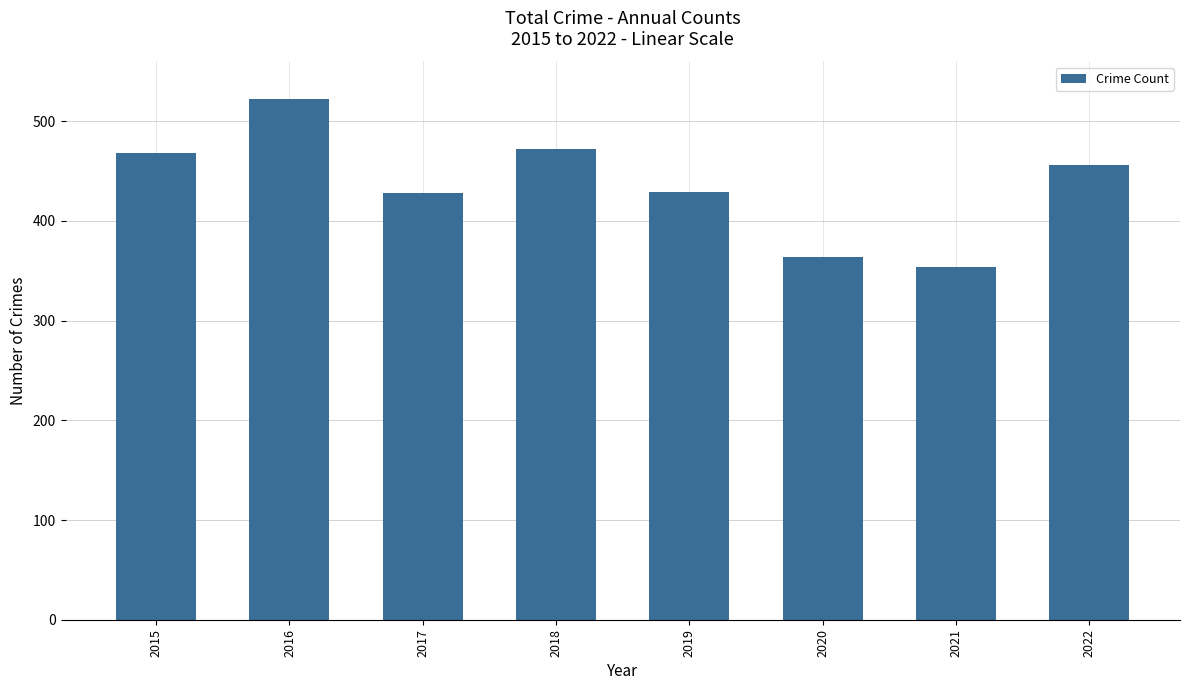

What is the value of the 7th bar from the left?

354